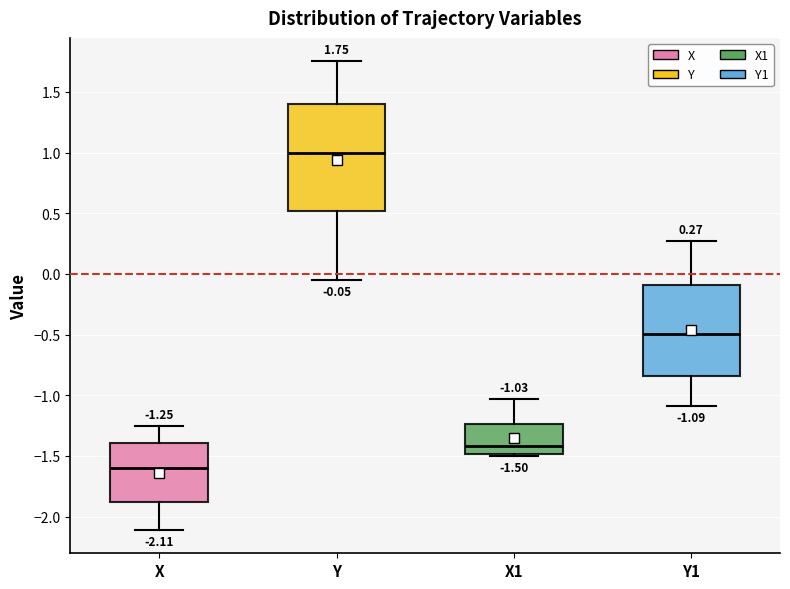

Which box's median line is the highest?

Y